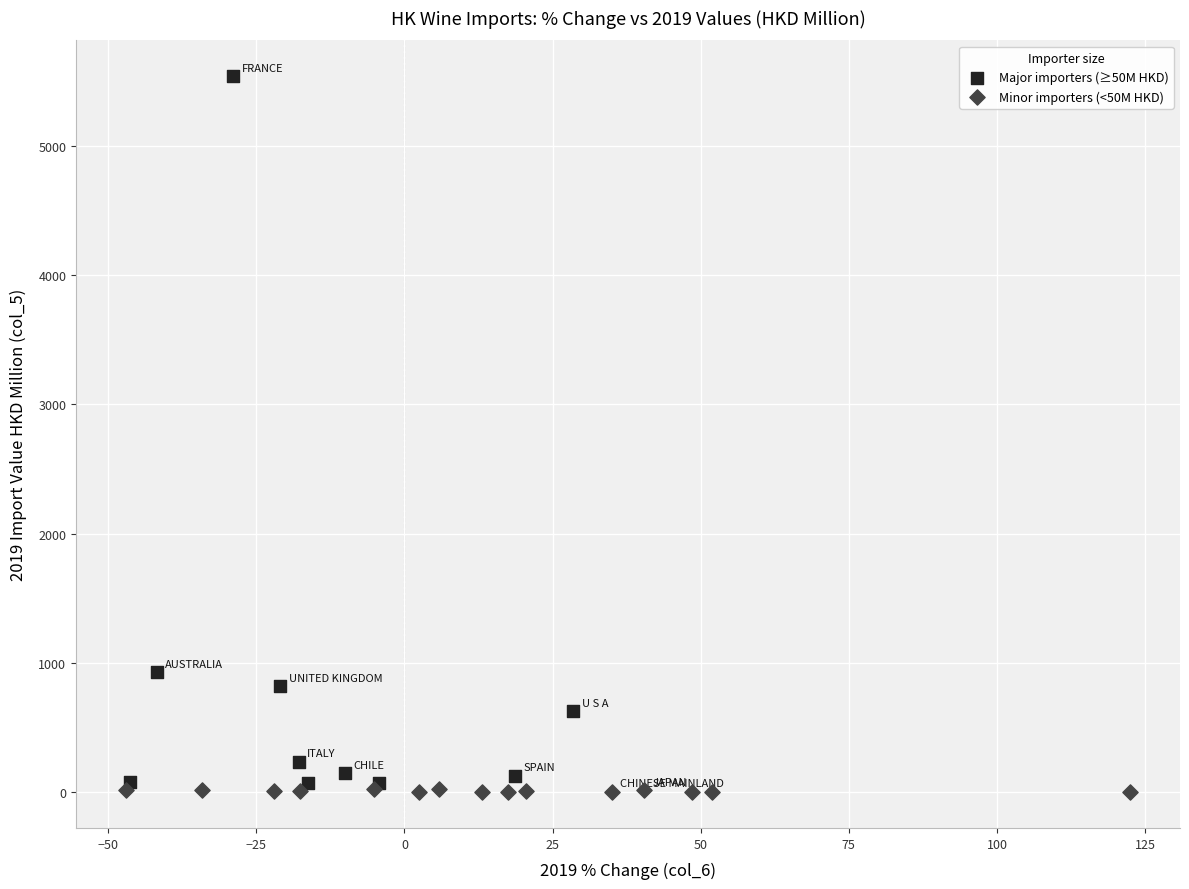

Which series contains the lowest Y value?

Minor importers (<50M HKD)